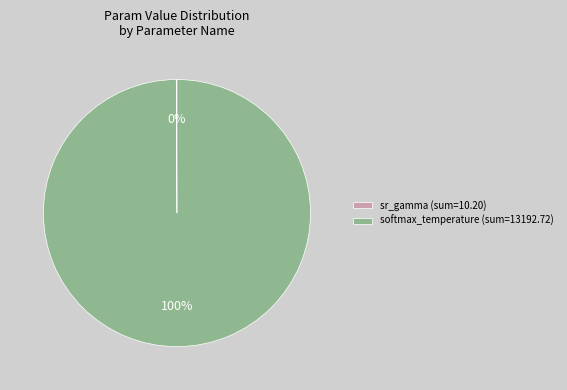

To the nearest percent, what is the average slice percentage?

50%